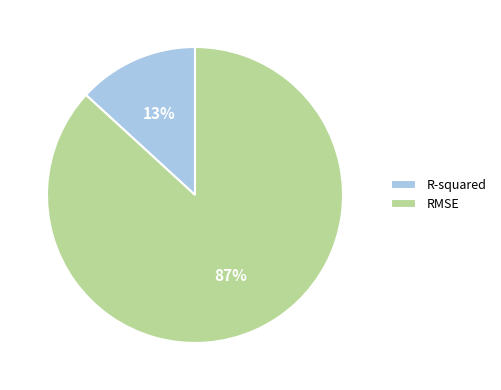

Rank the categories by value from lowest to highest.

R-squared, RMSE